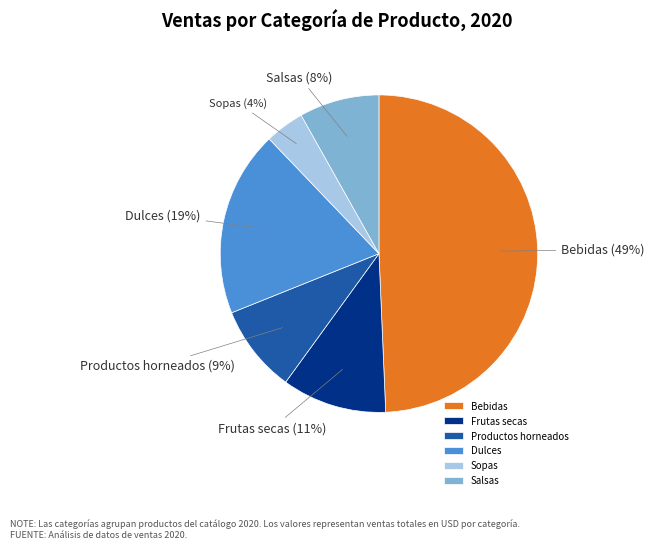

What is the smallest slice in the pie chart?

Sopas